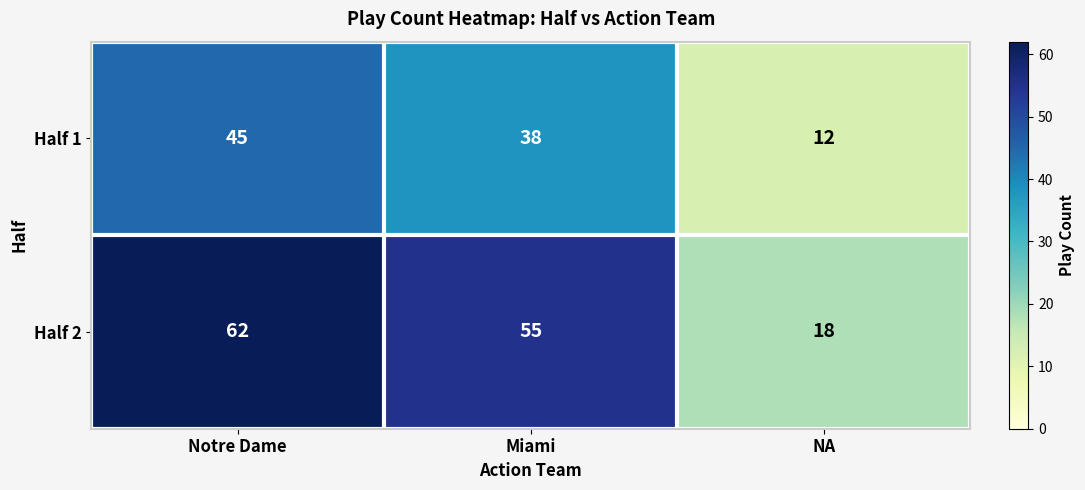

Where is Half 1 nearest to the value 28?

Miami